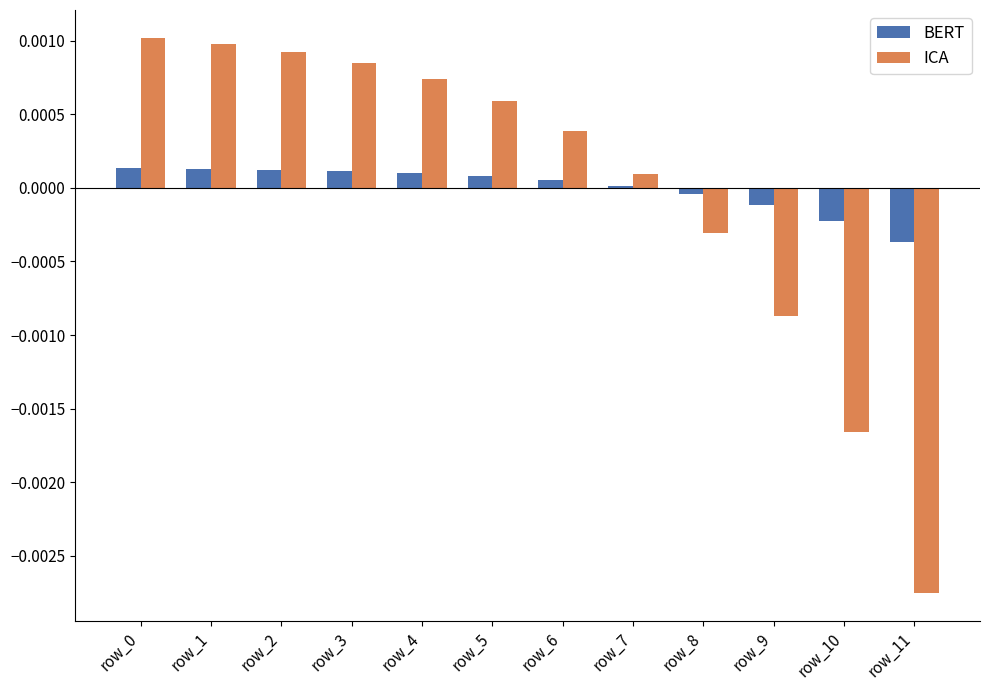

Which series changed the most between row_0 and row_10?

ICA